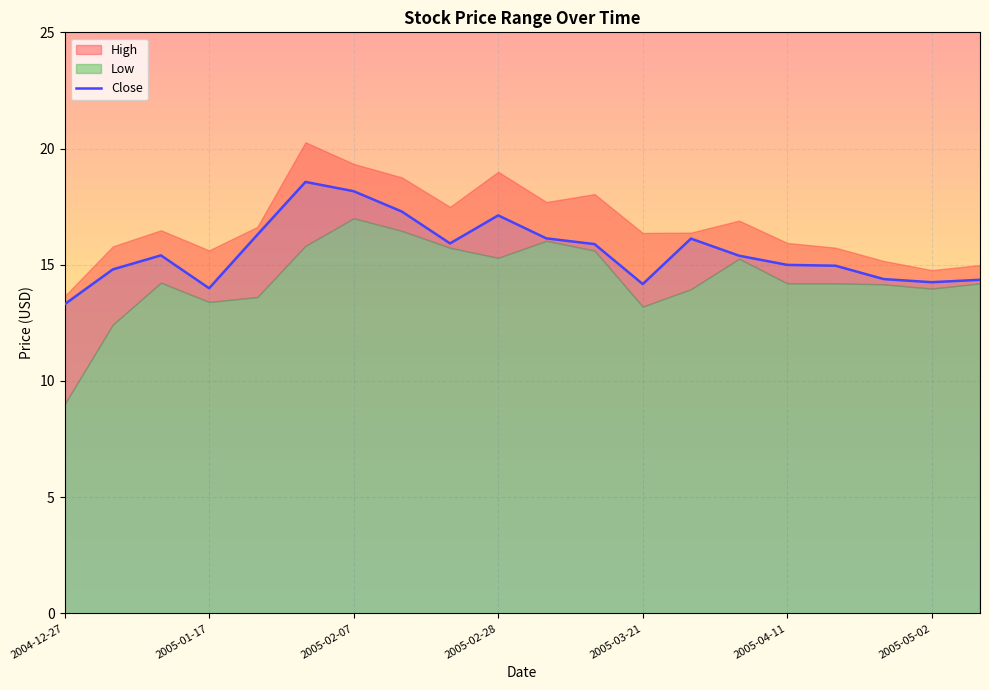

Between 17 and 10, which is larger?

10